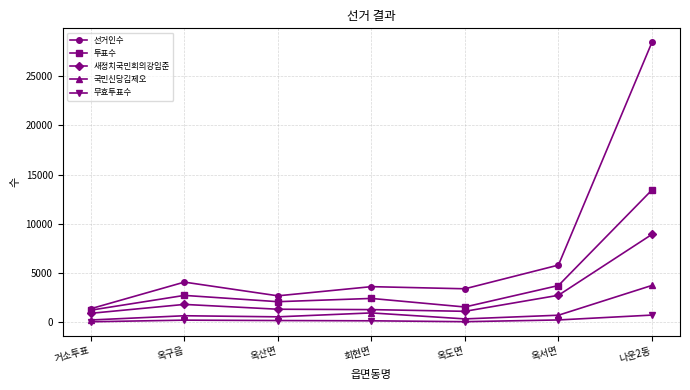

True or false: 무효투표수 has more than 0 interior local peaks.

True